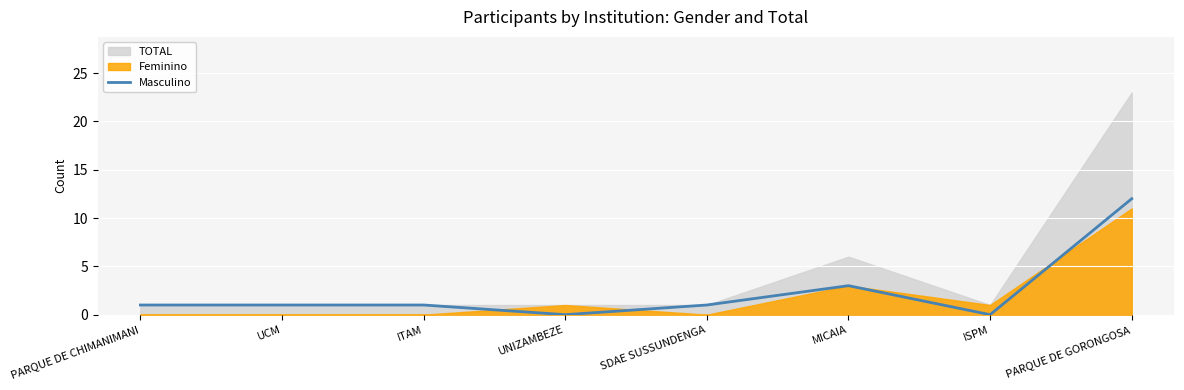

How many points are lower than both their immediate neighbors (excluding endpoints)?

2